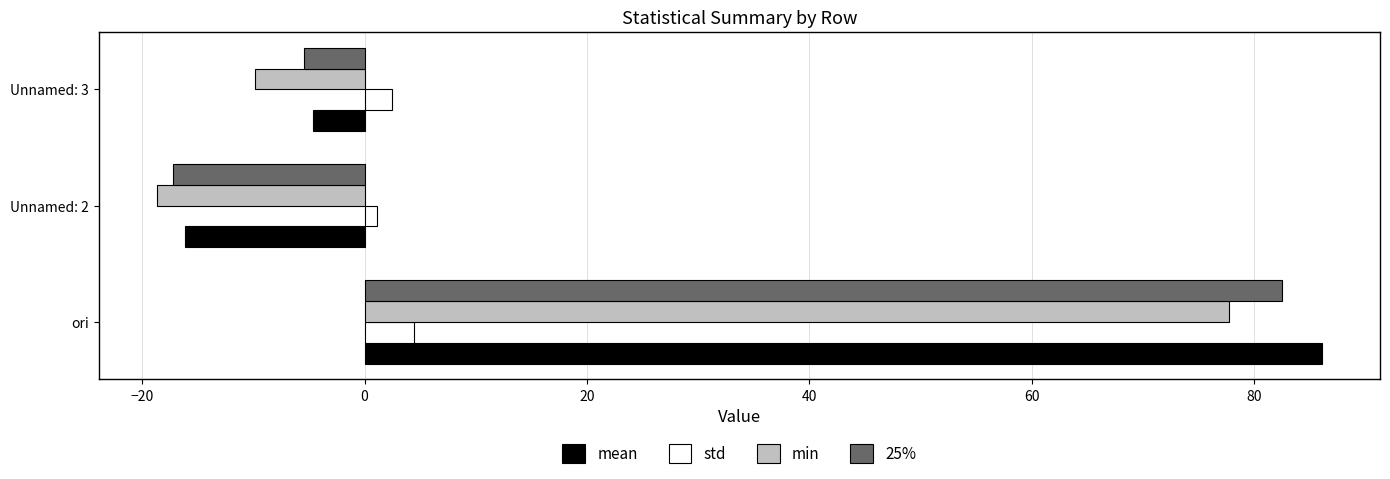

Rank the series by their maximum value, from lowest to highest.

std, min, 25%, mean